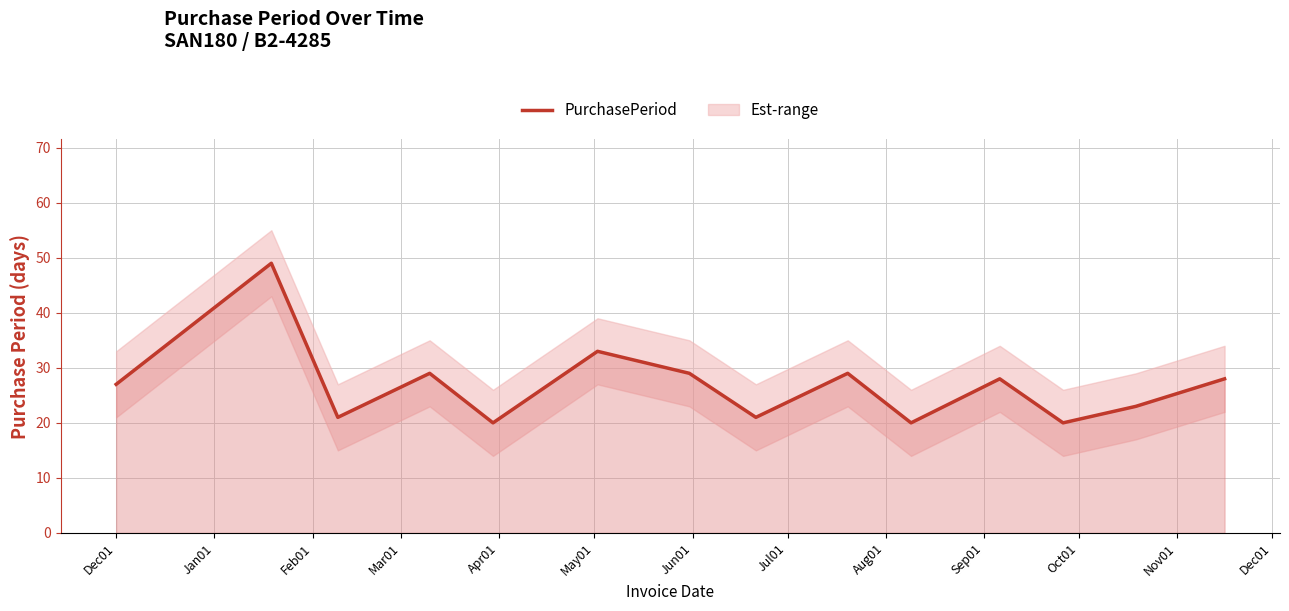

What is the sum of the values at Jul01 and May01?

54